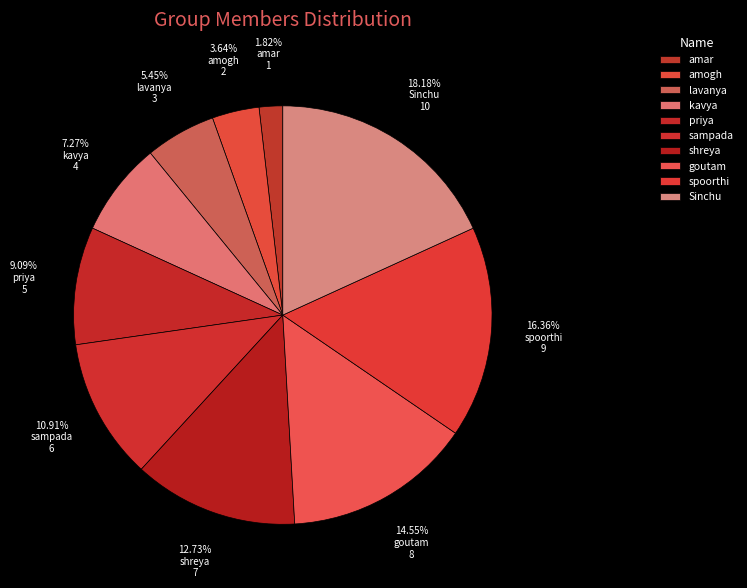

Approximately how many times larger is the value at Sinchu compared to sampada?

1.7